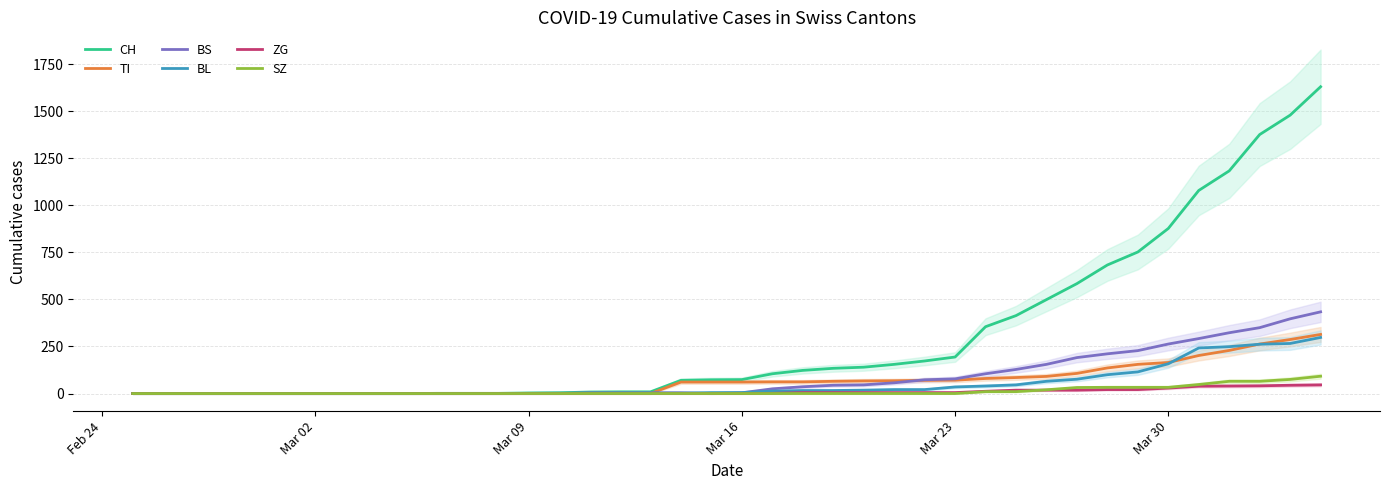

What is the maximum value for BS?

434